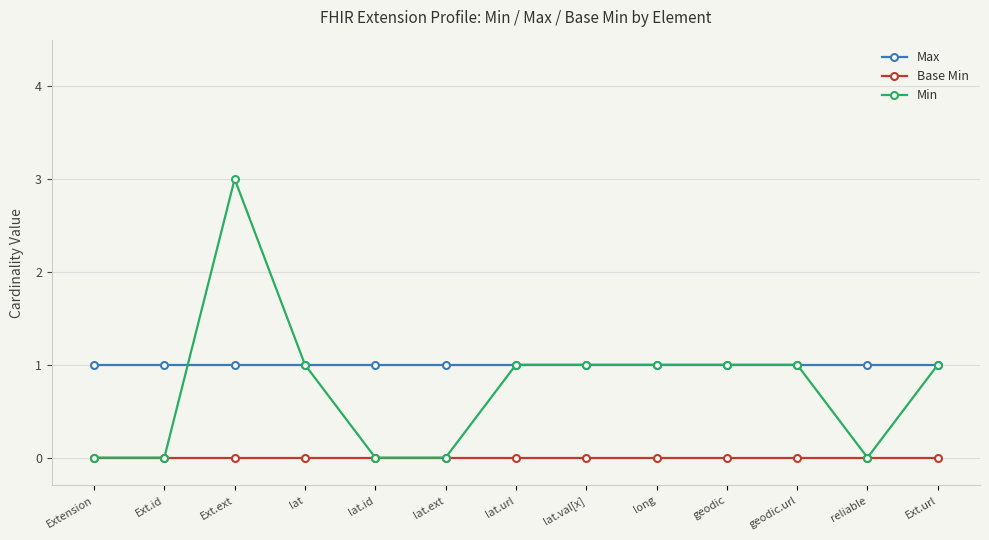

Which series has the largest range (max minus min)?

Min